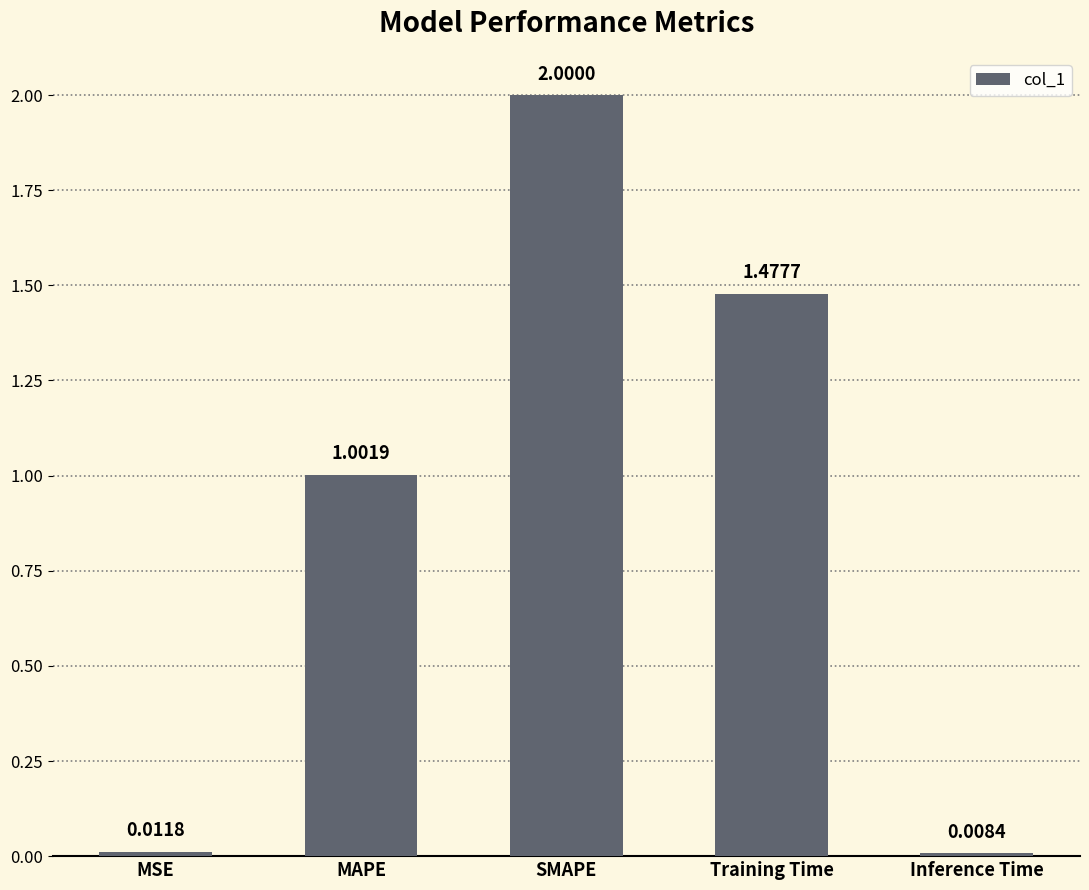

Rank the categories by value from highest to lowest.

SMAPE, Training Time, MAPE, MSE, Inference Time